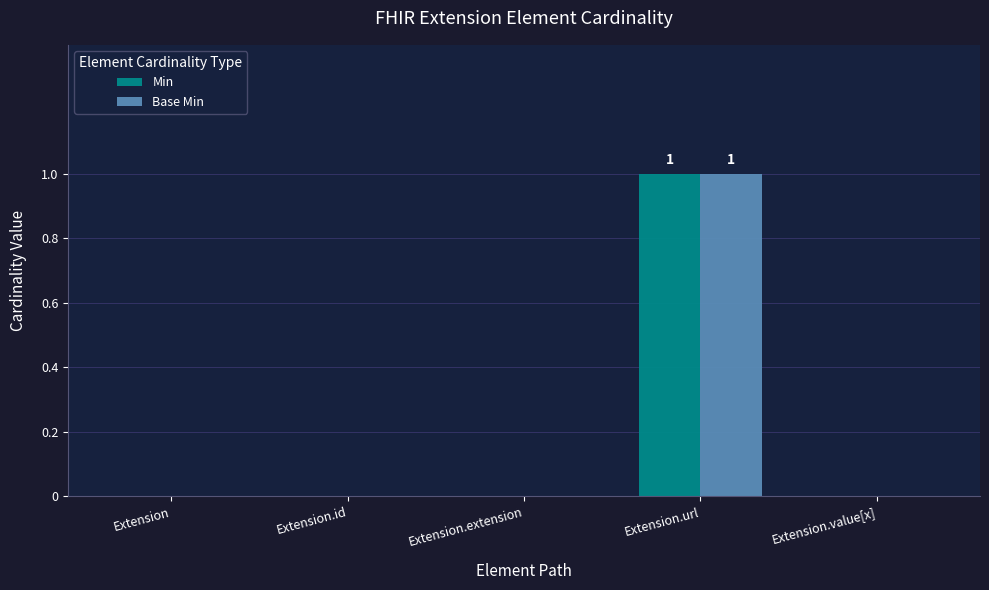

Reading left to right, list all the values displayed in this chart.

Min: Extension=0	Extension.id=0	Extension.extension=0	Extension.url=1	Extension.value[x]=0
Base Min: Extension=0	Extension.id=0	Extension.extension=0	Extension.url=1	Extension.value[x]=0